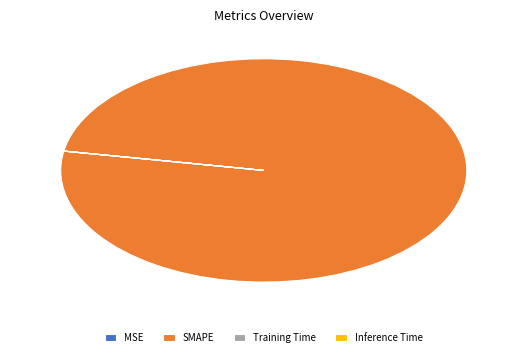

Is there any slice that represents more than half of the pie?

Yes